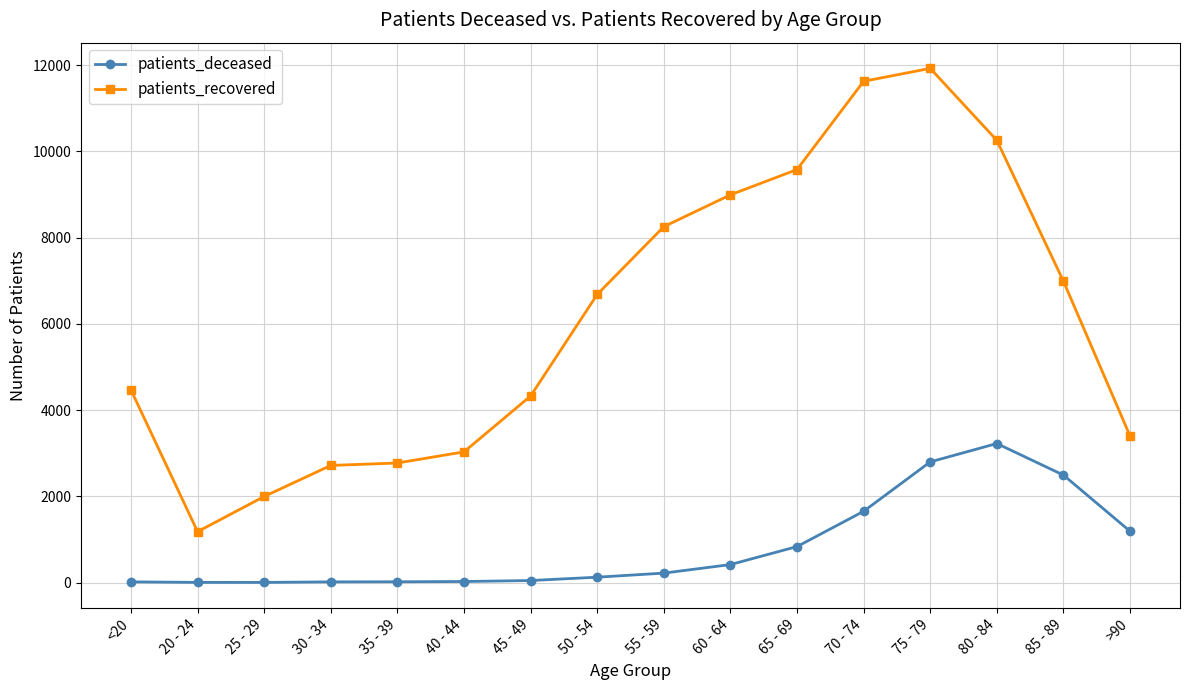

Does the chart have visible grid lines?

Yes